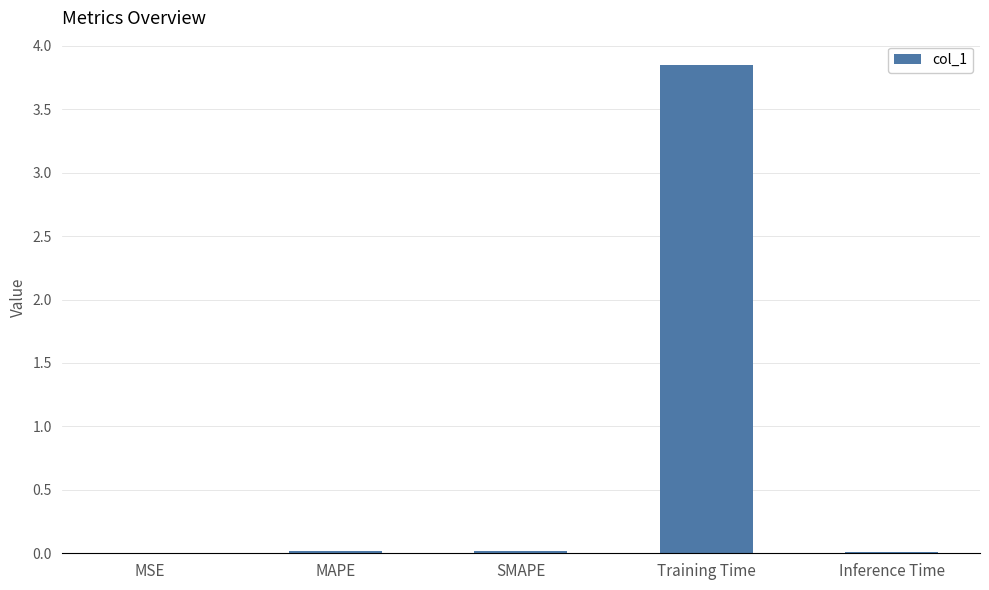

At which category does the chart reach its peak across all series?

Training Time